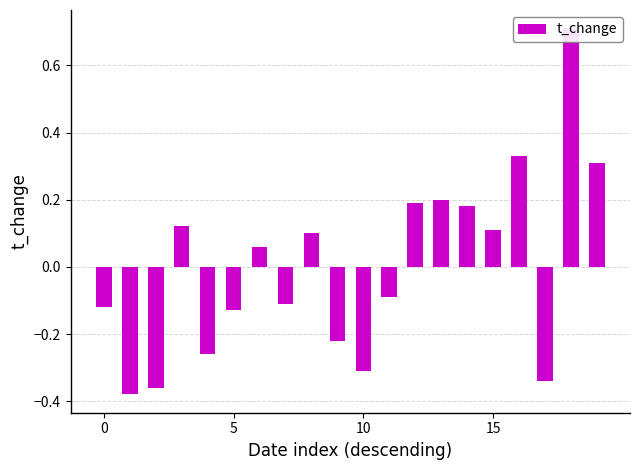

Does the chart contain stacked bars?

No